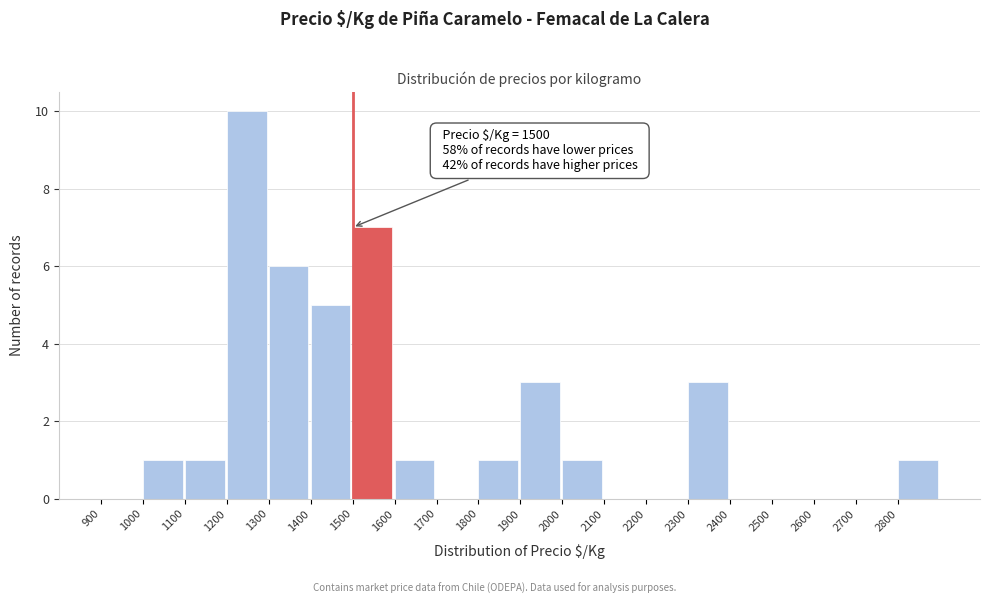

Which range on the x-axis has the tallest bar?

1200 to 1300